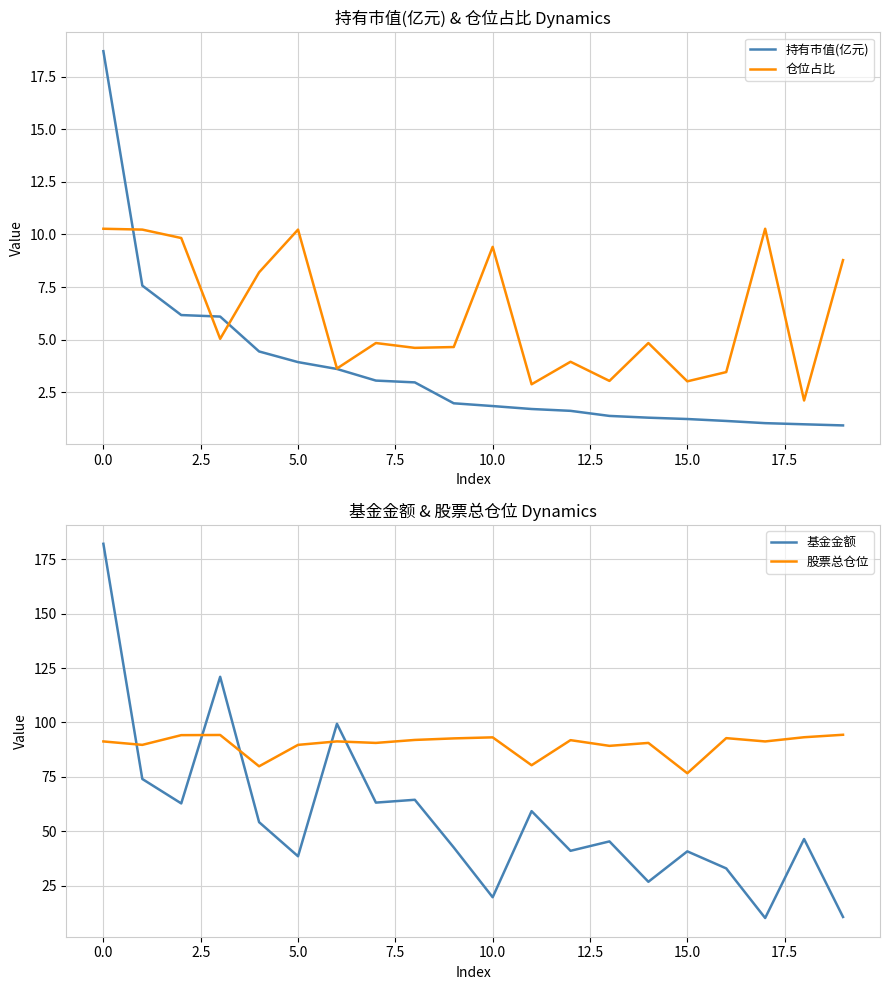

How many lines are shown in the chart?

4